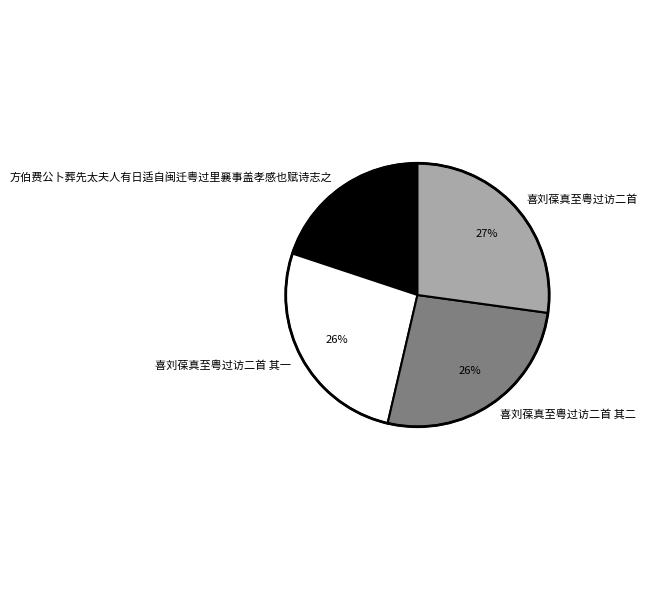

Do 喜刘葆真至粤过访二首 其二 and 喜刘葆真至粤过访二首 together represent more than half of the pie?

Yes